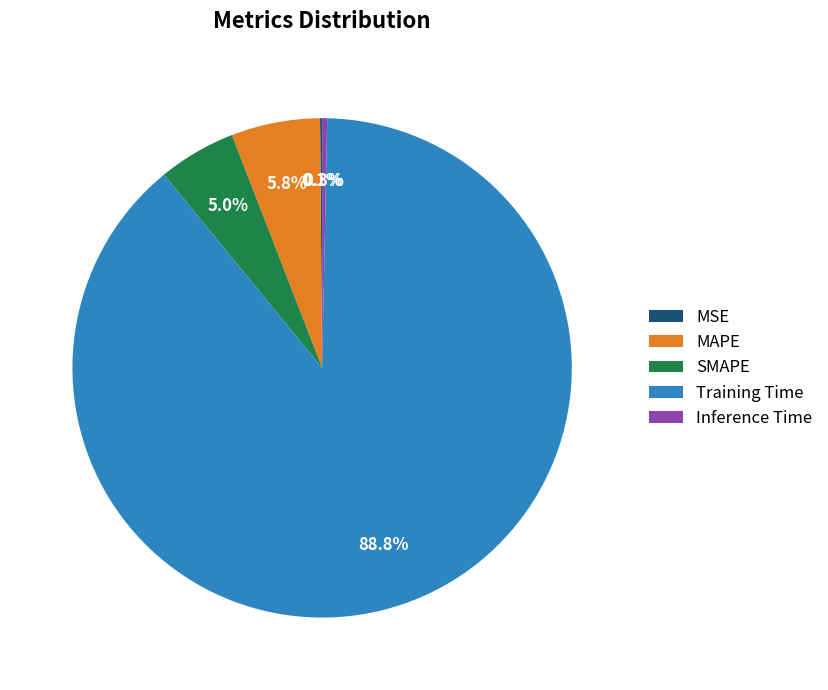

Which slice is the largest?

Training Time